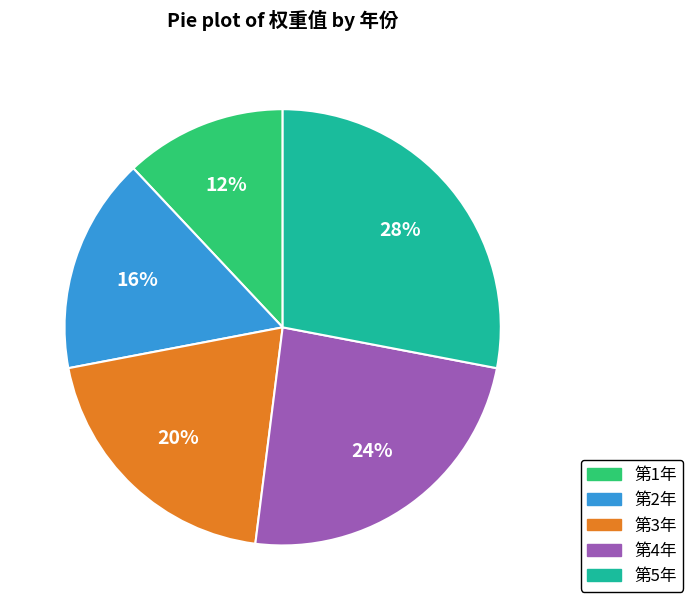

The 第1年 slice represents 12% of the pie. True or false?

True